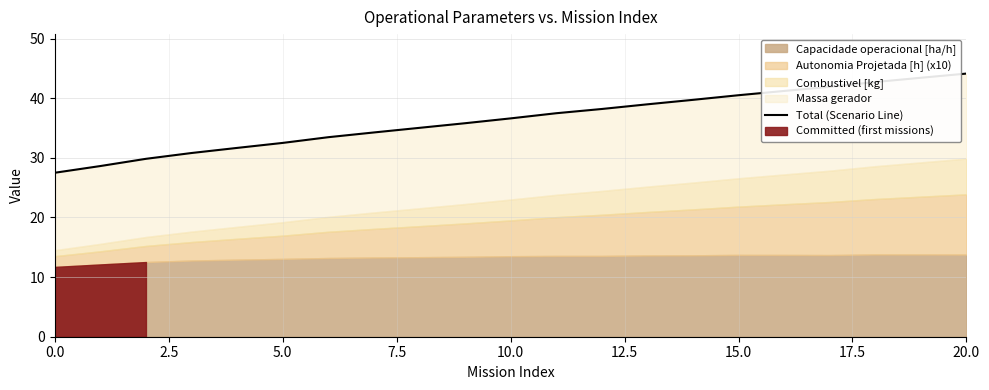

What is the approximate value at 11?

37.5